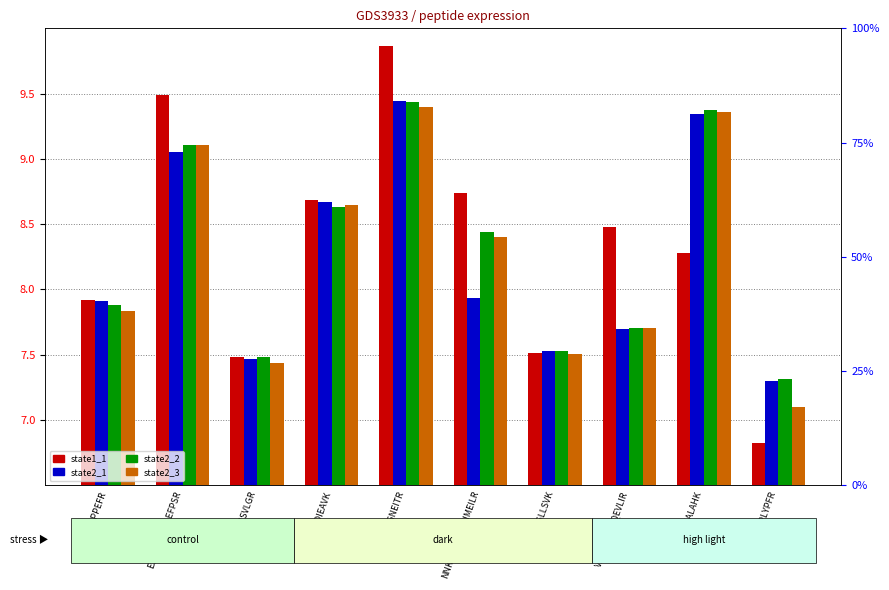

Which category has the lowest value across all series?

YTPLYPFR